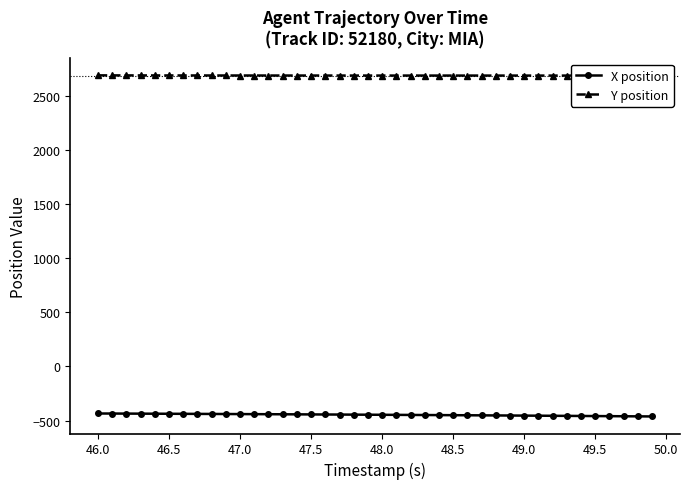

At how many categories does at least one series exceed 1192?

40